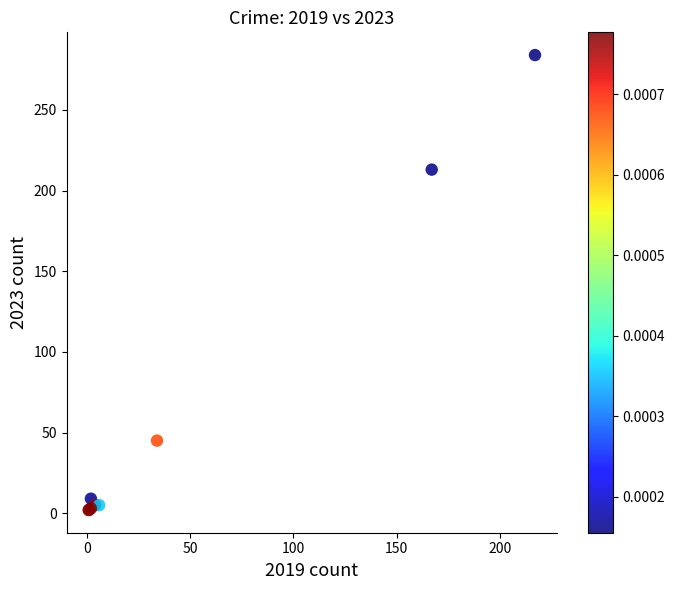

What Y value in the scatter plot is closest to 143?

213